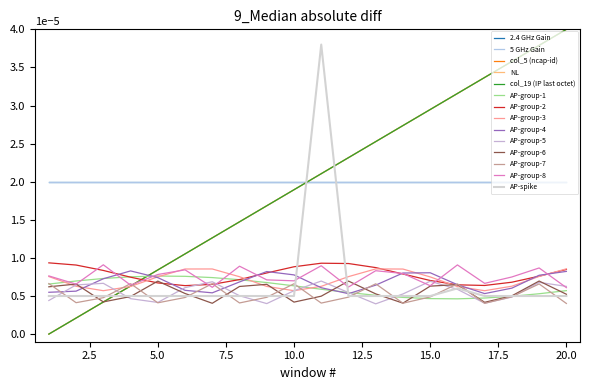

Does the chart display data point markers on the line(s)?

No